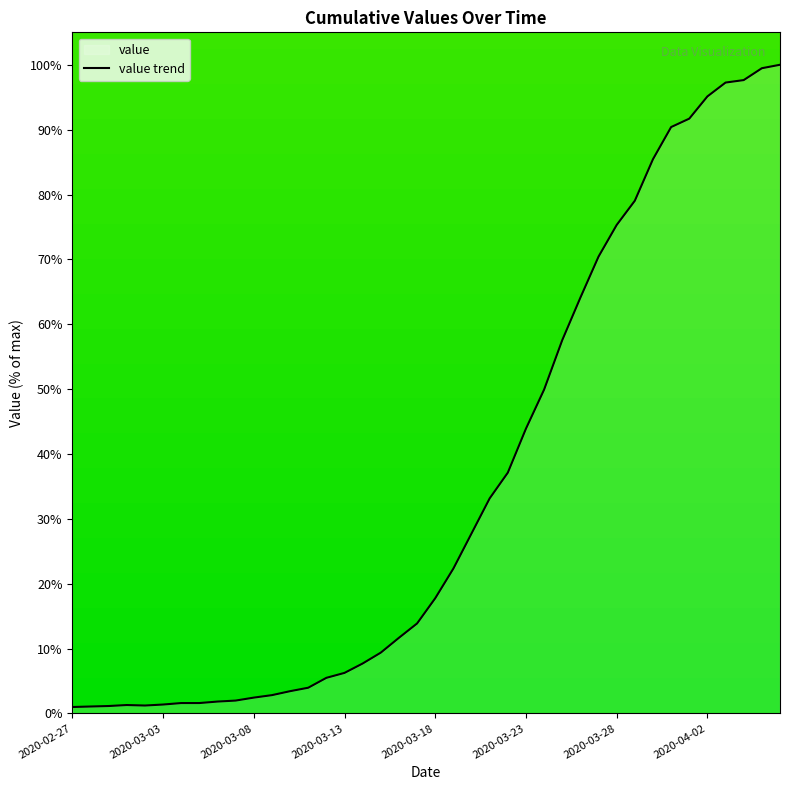

The value at 2020-03-19 is 22.3. True or false?

True